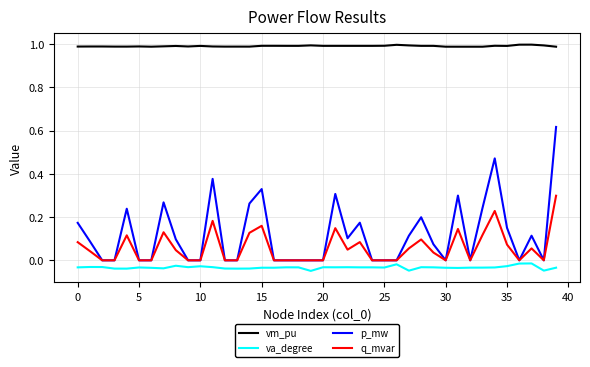

Which series has the largest total across all categories?

vm_pu